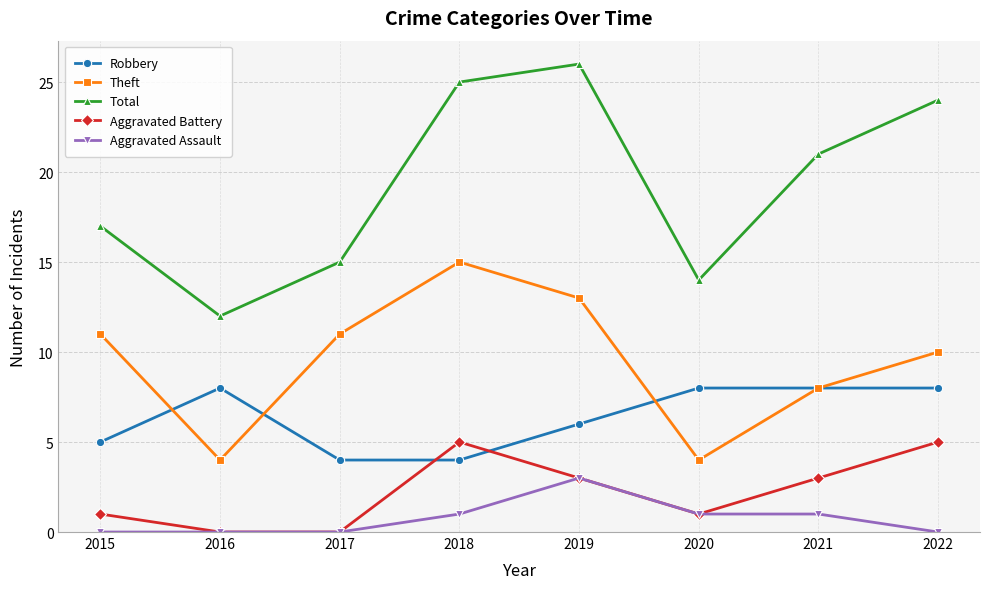

What is the greatest value displayed?

26